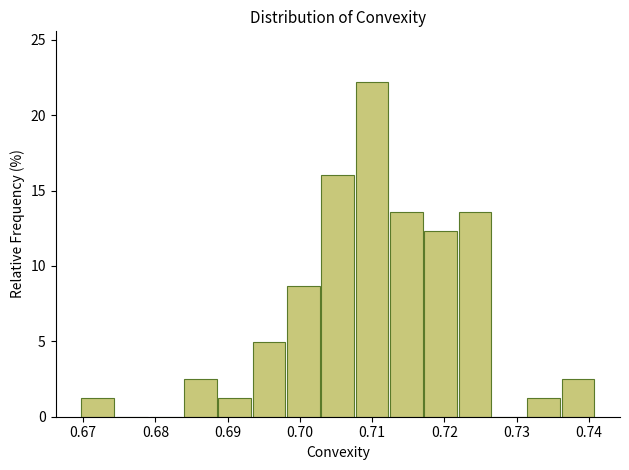

Reading left to right, list every bar in this chart as the range it spans on the x-axis followed by its height. Neither the bar edges nor the heights are printed on the chart, so give them approximately, as read against the axes.

0.670 to 0.674: 1.0
0.674 to 0.679: 0
0.679 to 0.684: 0
0.684 to 0.689: 2.5
0.689 to 0.693: 1.0
0.693 to 0.698: 5.0
0.698 to 0.703: 8.5
0.703 to 0.708: 16.0
0.708 to 0.712: 22.0
0.712 to 0.717: 13.5
0.717 to 0.722: 12.5
0.722 to 0.727: 13.5
0.727 to 0.731: 0
0.731 to 0.736: 1.0
0.736 to 0.741: 2.5